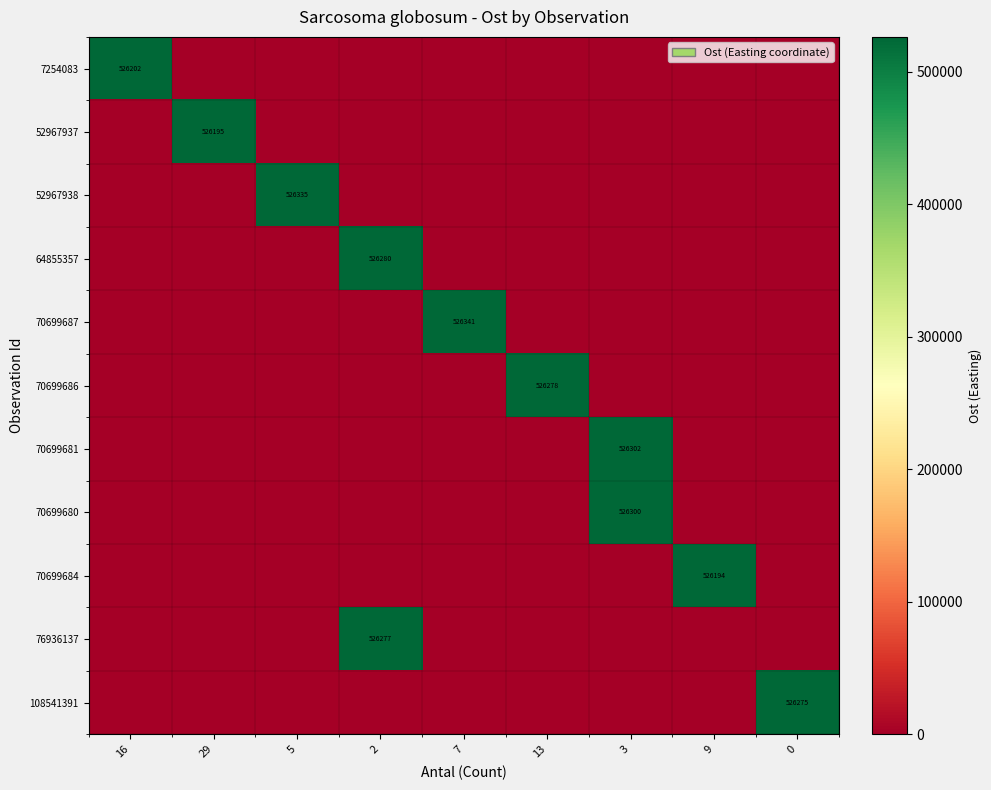

True or false: 70699684 has a value of 692620 at 9.

False